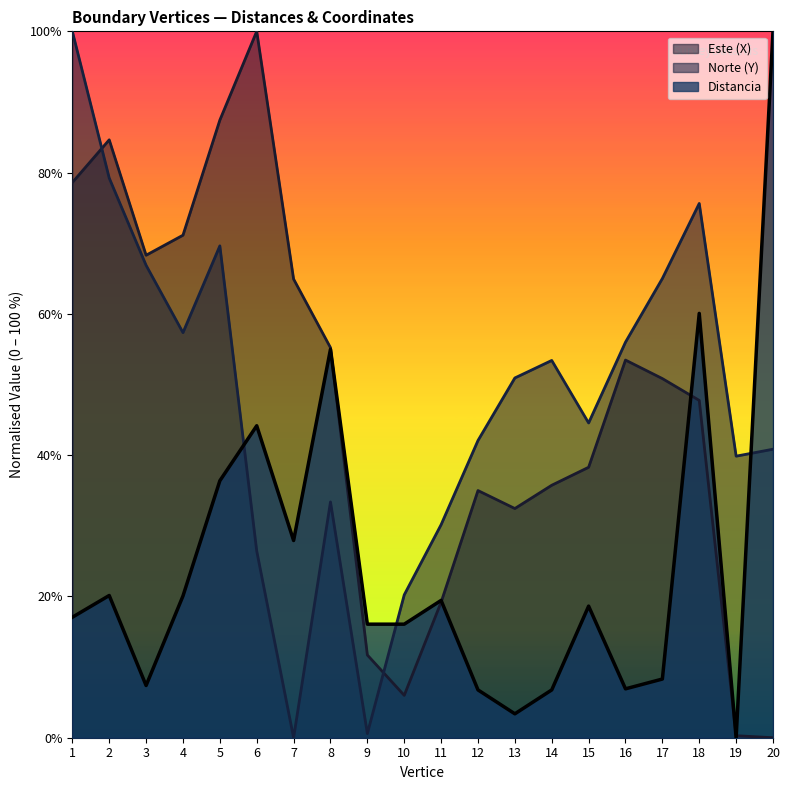

How many lines are shown in the chart?

3